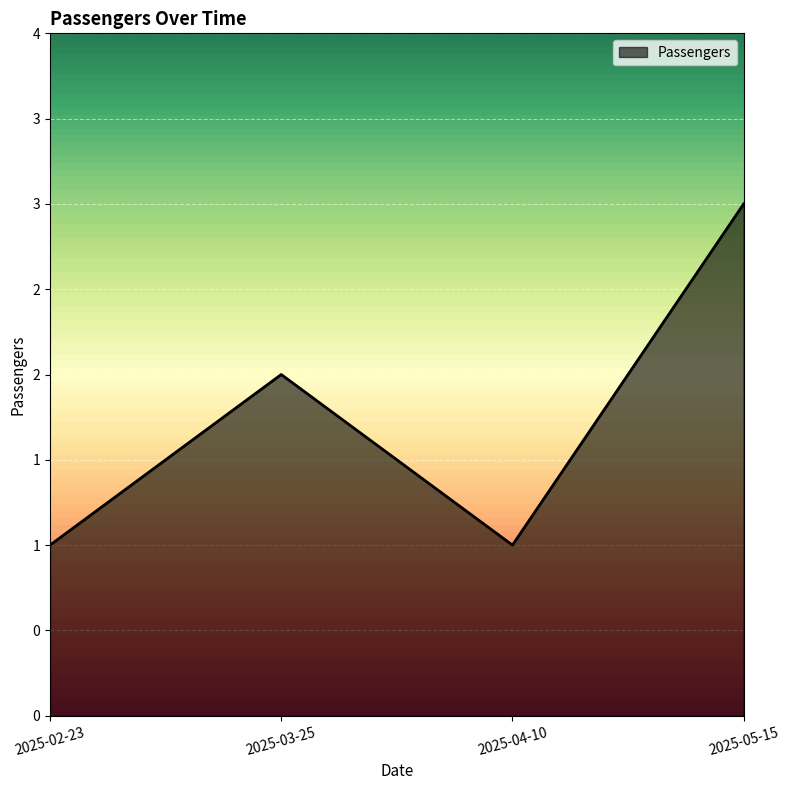

What is the ratio of the value at 2025-05-15 to the value at 2025-03-25?

1.5